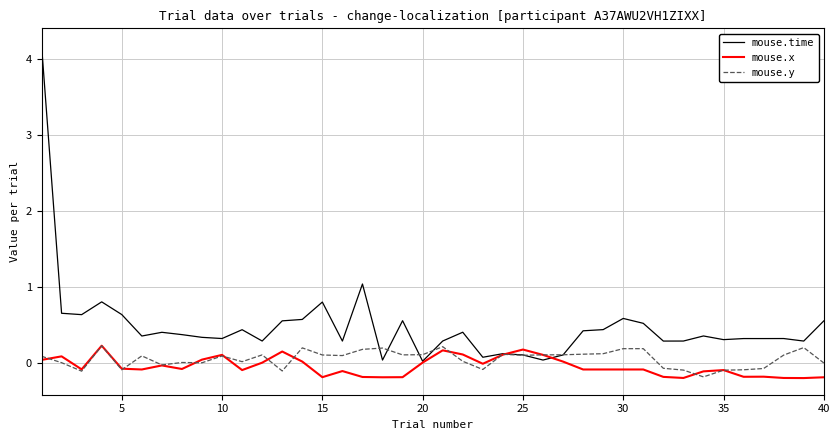

What is the average value of the mouse.x series?

-0.1